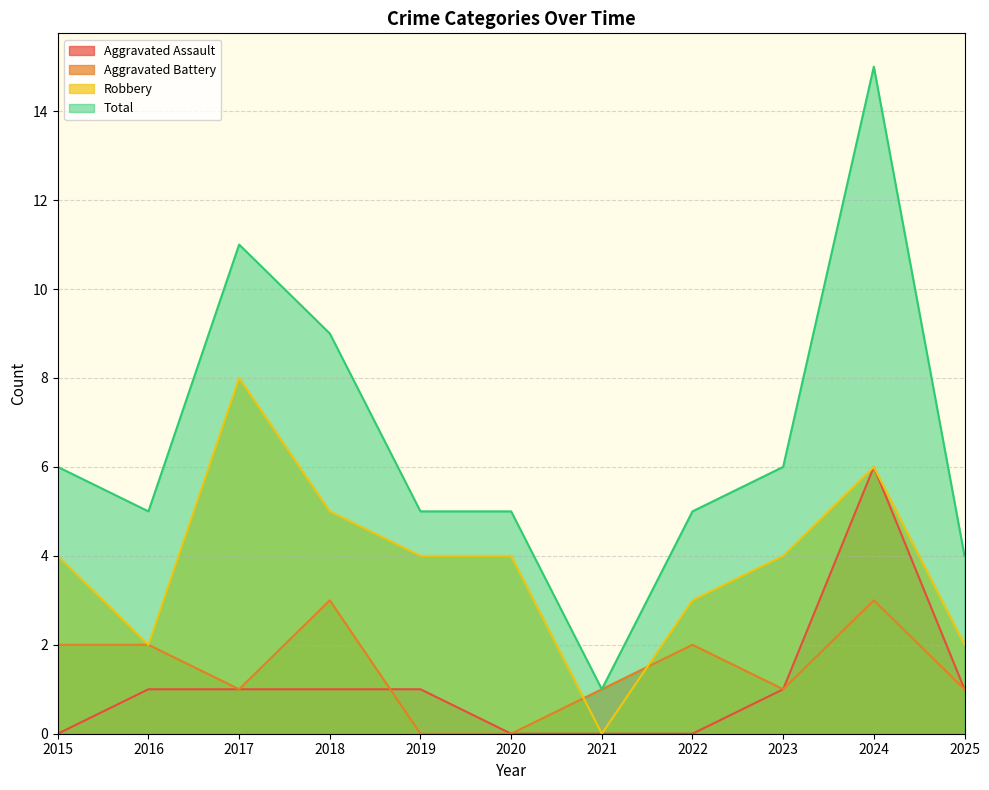

What is the total value across all series at 2016?

10